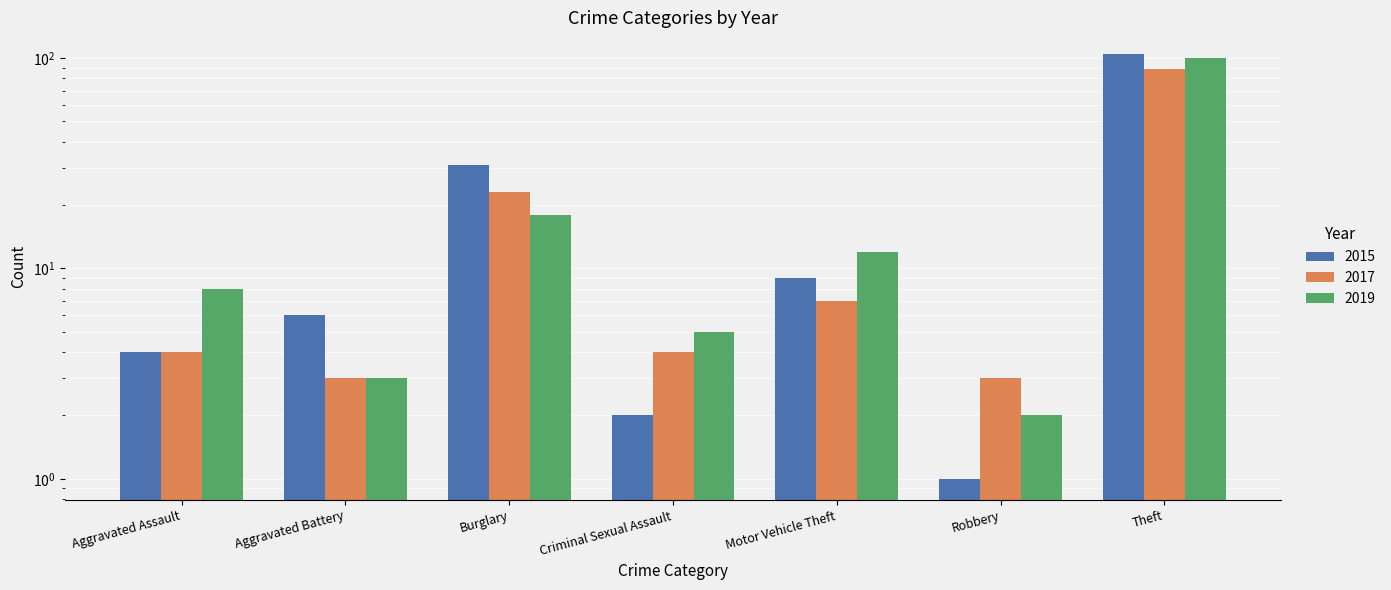

What are all the series names shown in the legend?

2015, 2017, 2019